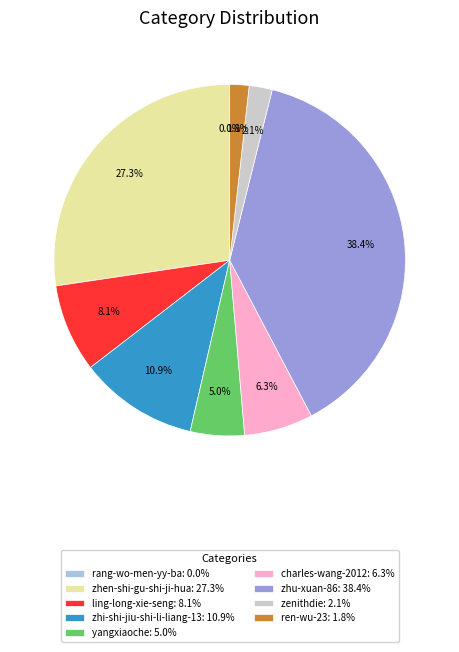

Which has a higher value, charles-wang-2012: 6.3% or ling-long-xie-seng: 8.1%?

ling-long-xie-seng: 8.1%